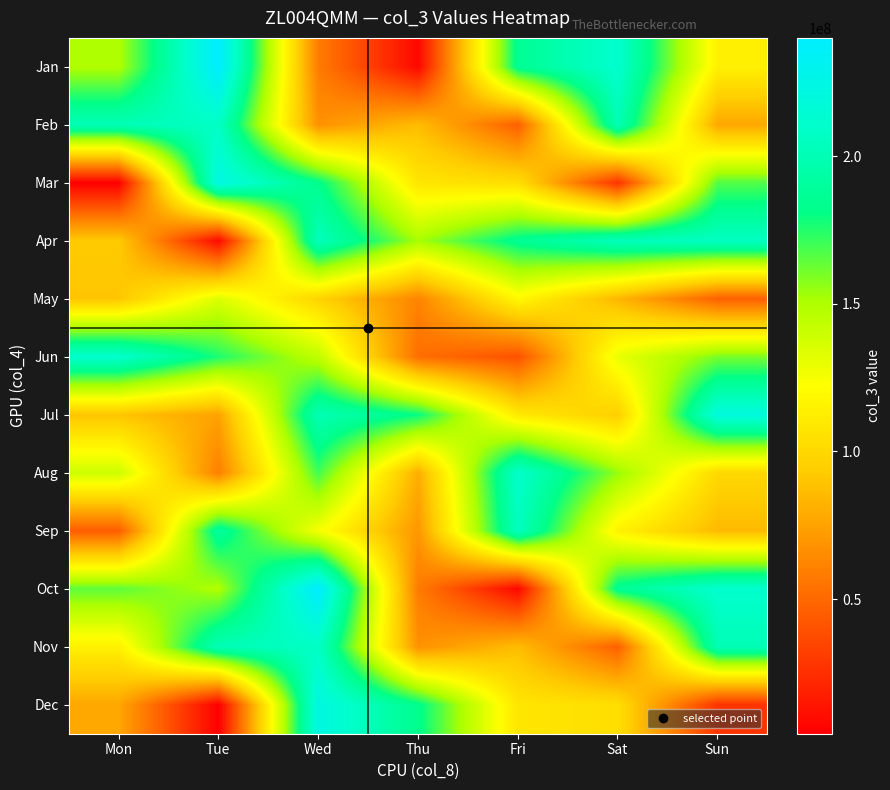

At Mon, list the series in order from largest to smallest.

Jun, Feb, Oct, Jan, Aug, Nov, Apr, May, Jul, Dec, Sep, Mar